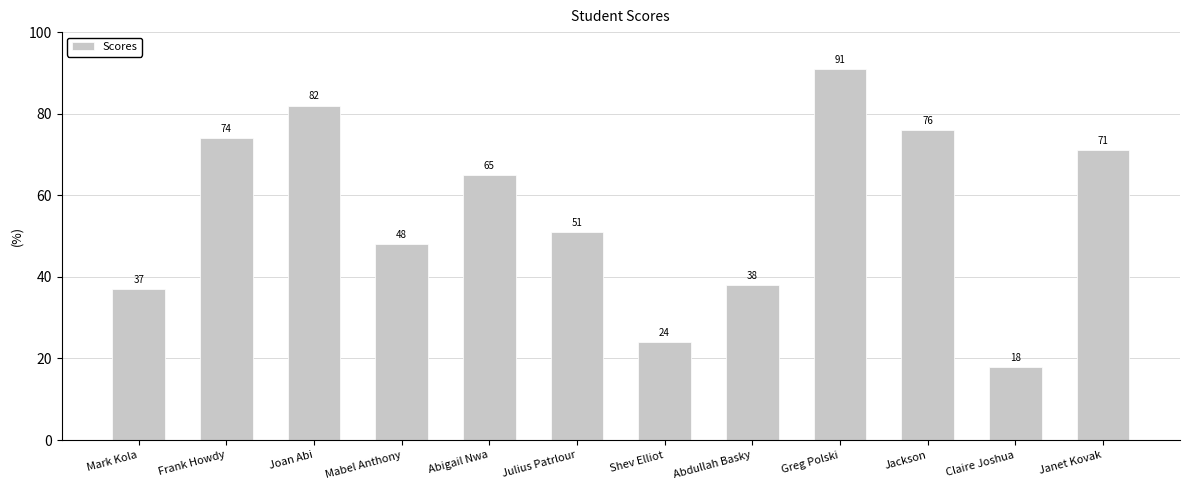

Rank the categories by value from highest to lowest.

Greg Polski, Joan Abi, Jackson, Frank Howdy, Janet Kovak, Abigail Nwa, Julius Patrlour, Mabel Anthony, Abdullah Basky, Mark Kola, Shev Elliot, Claire Joshua